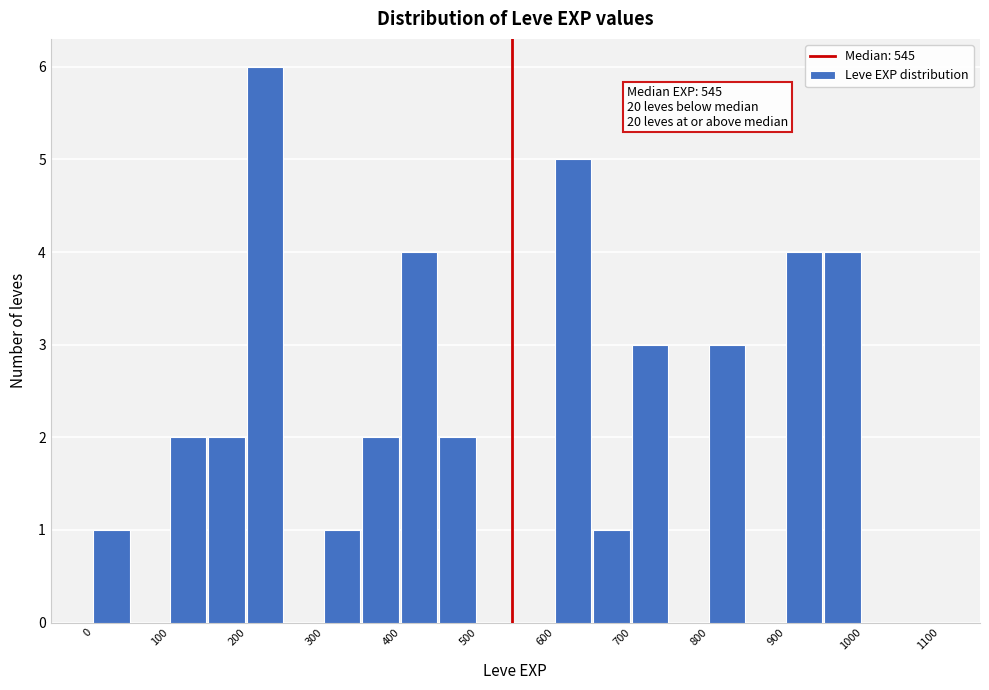

Over which range of the x-axis is the bar tallest?

200 to 250